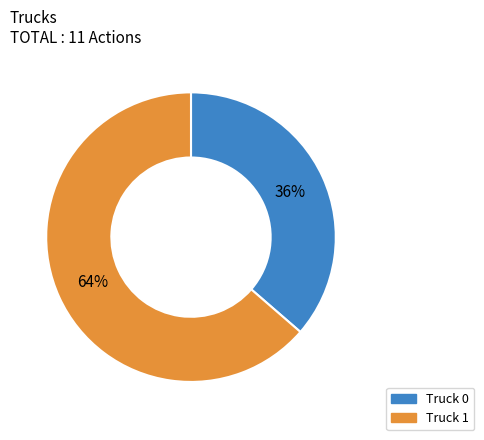

To the nearest percent, what portion does Truck 0 represent?

36%